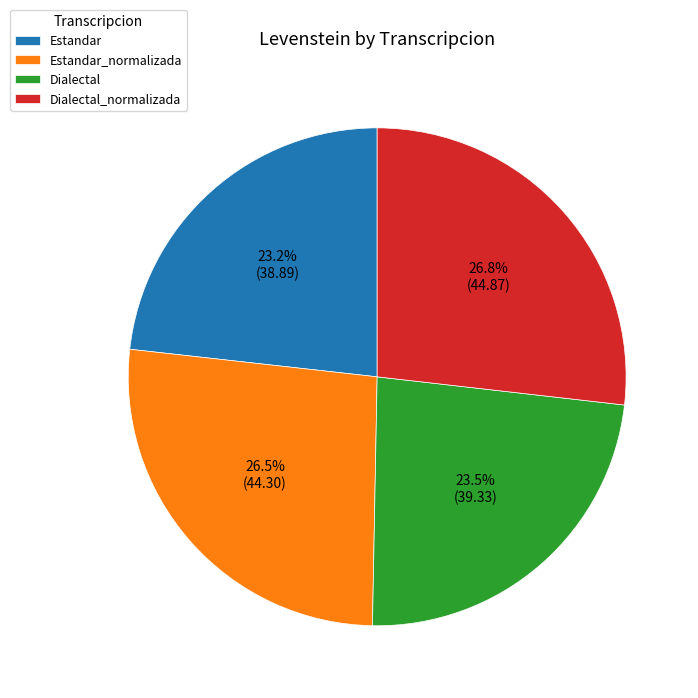

To the nearest percent, what is the combined percentage of Estandar_normalizada and Dialectal?

50%